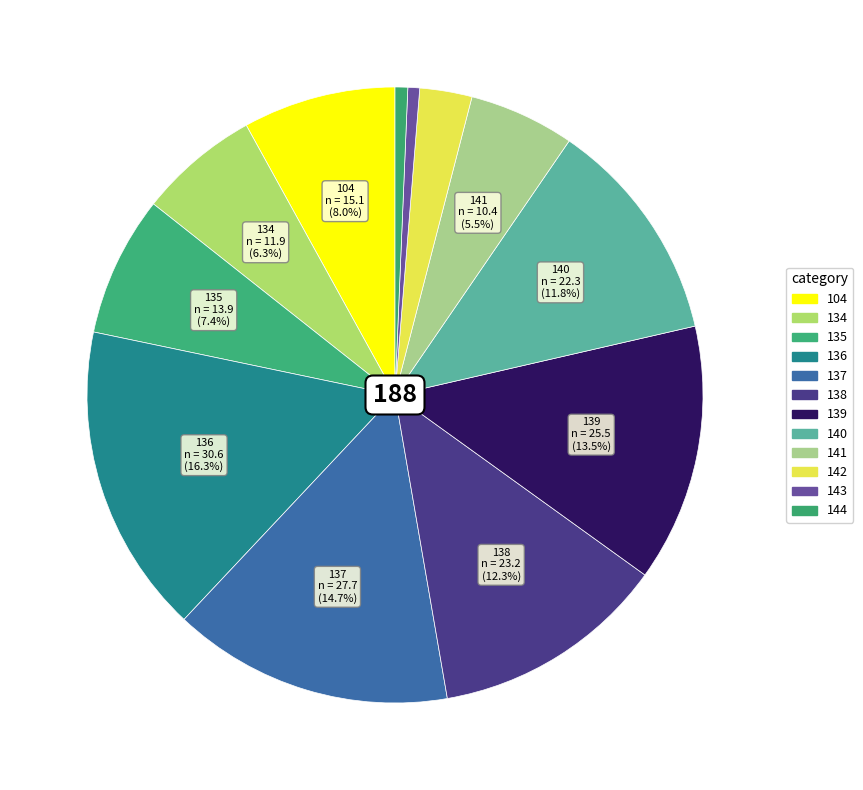

Which has a higher value, 104 or 142?

104